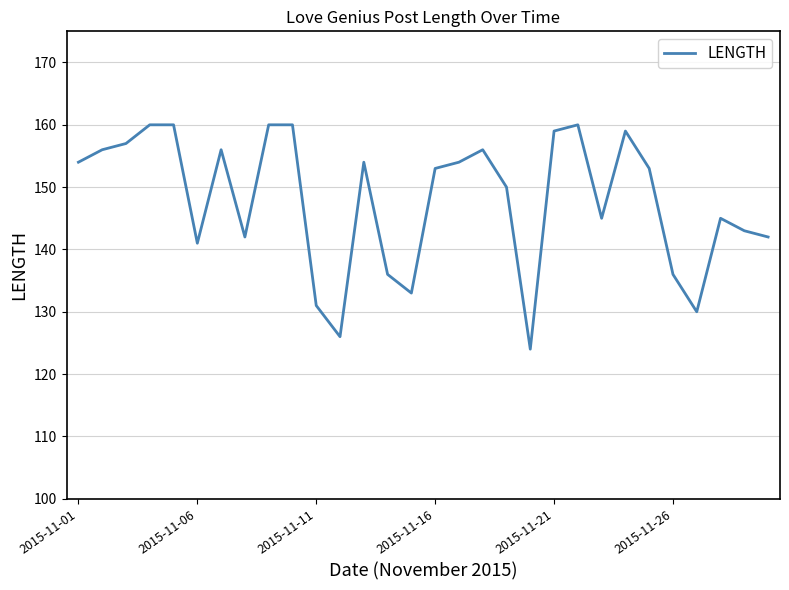

What is the greatest value displayed?

160